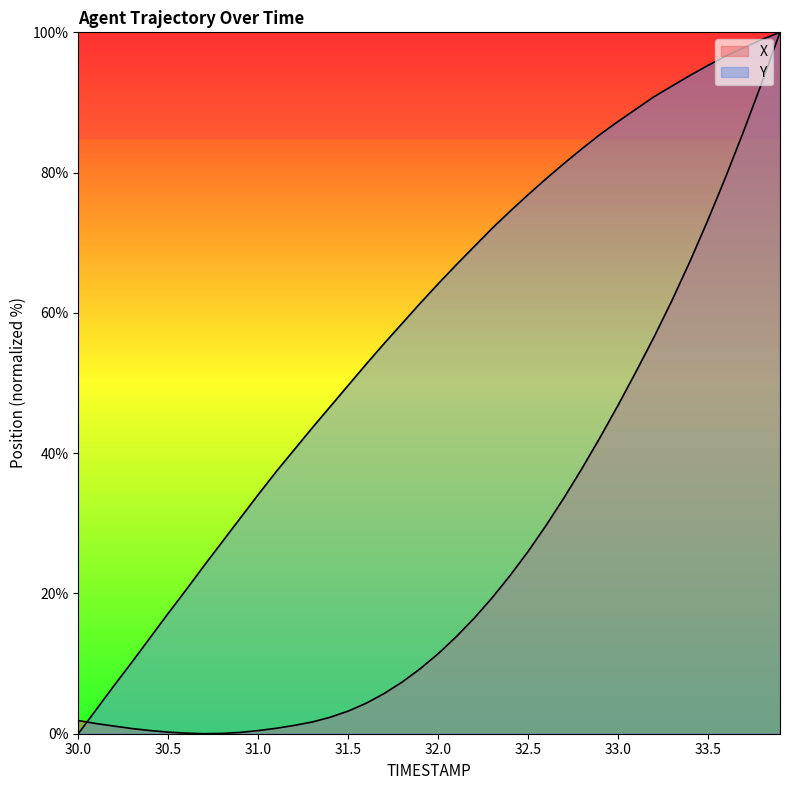

What are all the series names shown in the legend?

X, Y